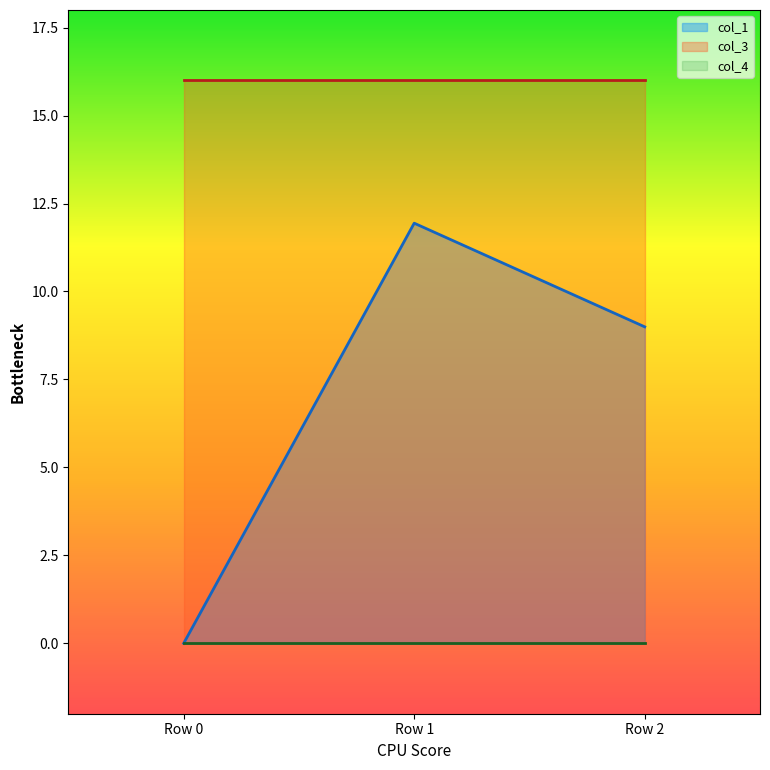

Reading left to right, transcribe all the data shown in this chart.

col_1: Row 0=0.0	Row 1=11.9	Row 2=9.0
col_3: Row 0=16.0	Row 1=16.0	Row 2=16.0
col_4: Row 0=0.0	Row 1=0.0	Row 2=0.0